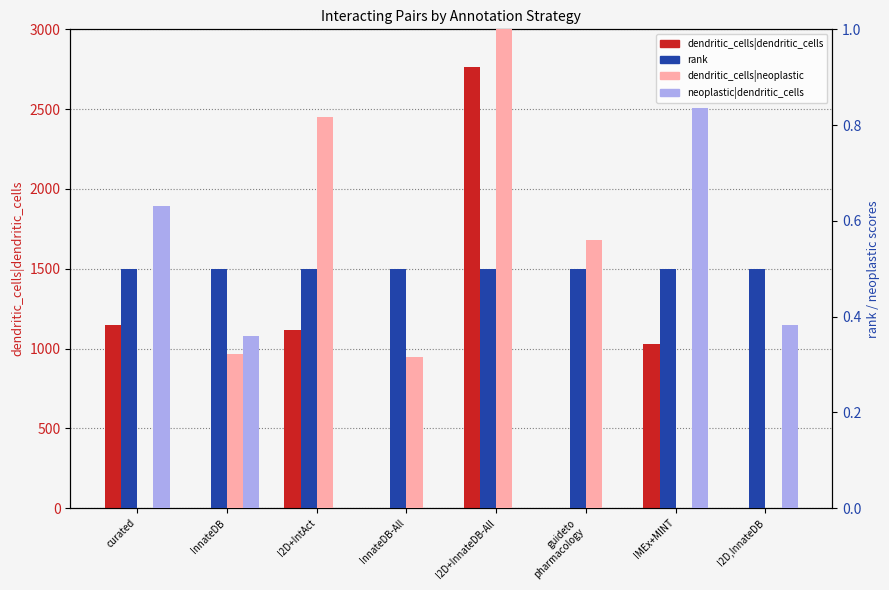

Where does the dendritic_cells|dendritic_cells series first go above 1028?

curated